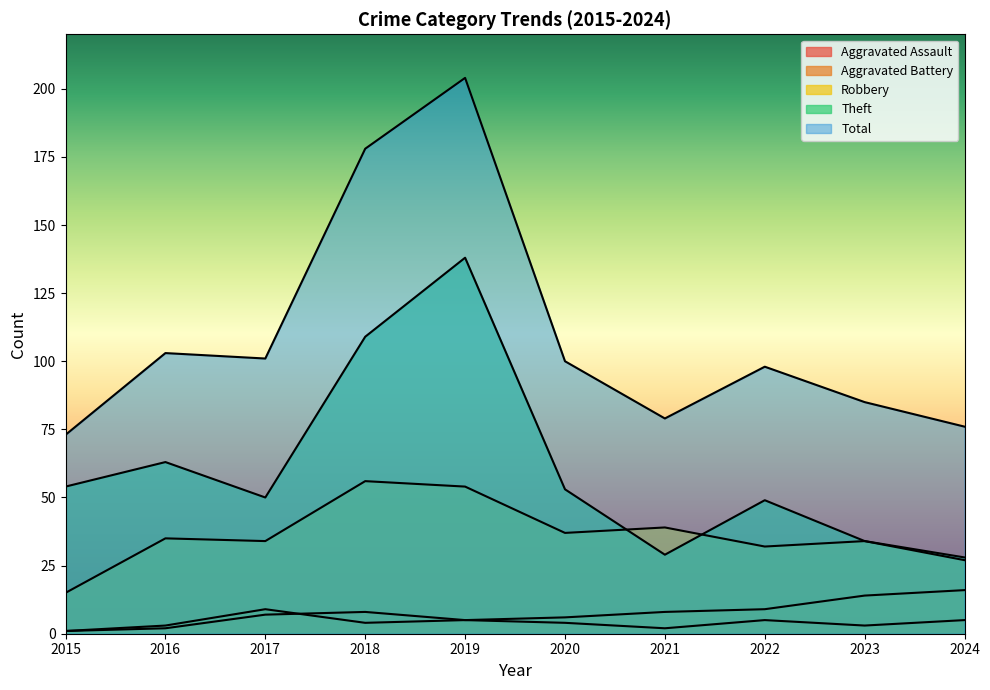

Reading left to right, extract all data points from this chart.

Aggravated Assault: 1	2	7	8	5	4	2	5	3	5
Aggravated Battery: 1	3	9	4	5	6	8	9	14	16
Robbery: 15	35	34	56	54	37	39	32	34	27
Theft: 54	63	50	109	138	53	29	49	34	28
Total: 73	103	101	178	204	100	79	98	85	76